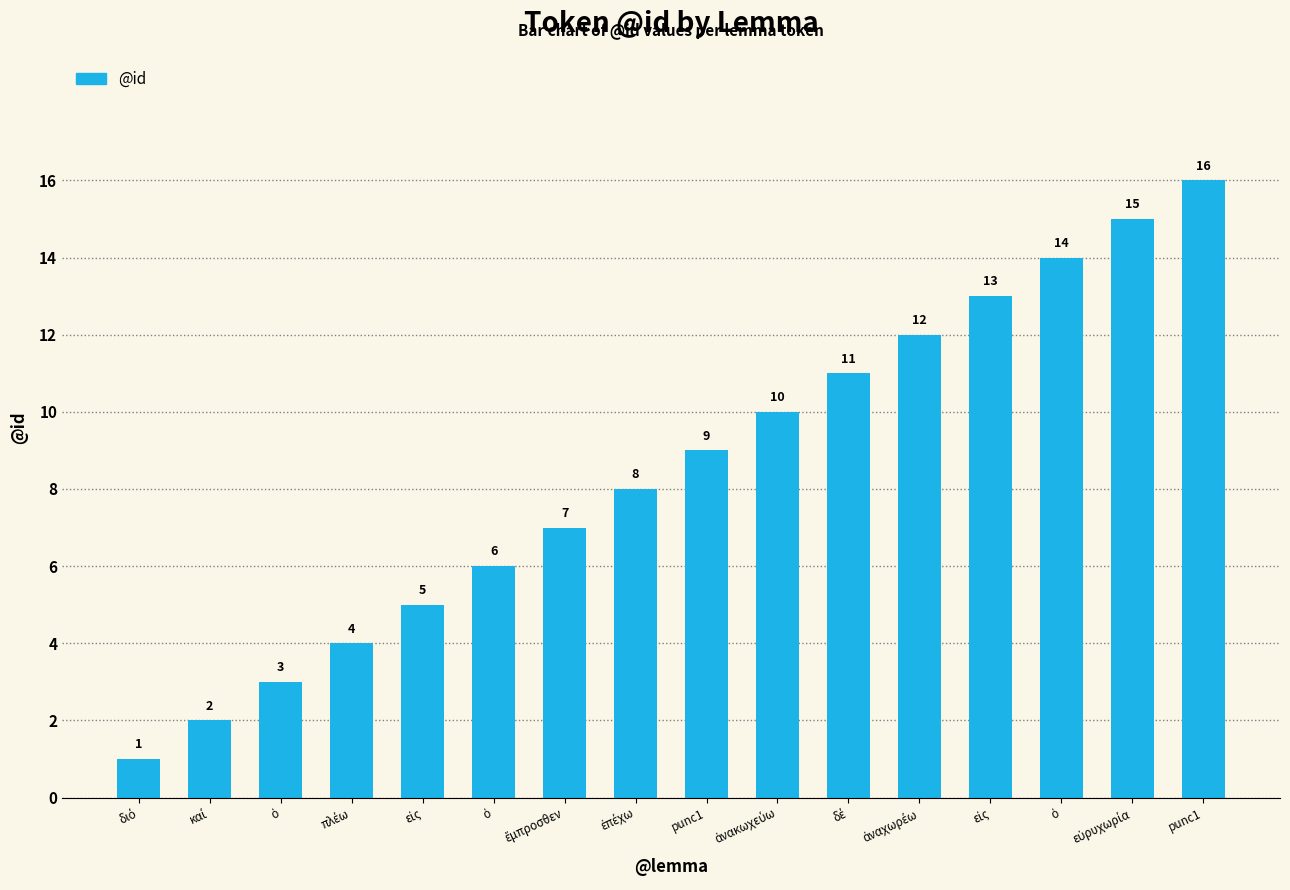

How many values are below 9?

8